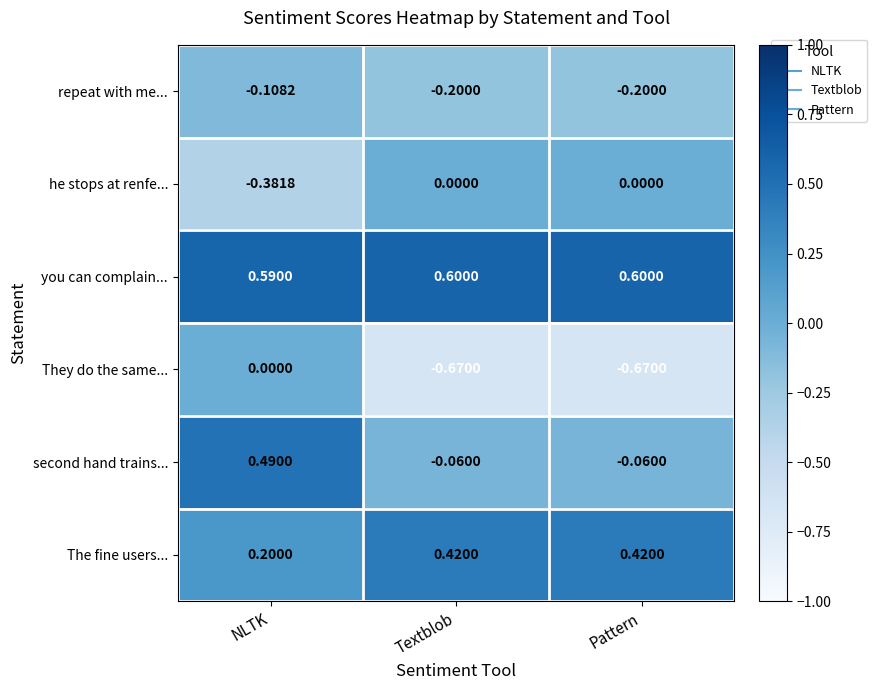

Rank the series at Textblob from lowest to highest value.

They do the same..., repeat with me..., second hand trains..., he stops at renfe..., The fine users..., you can complain...